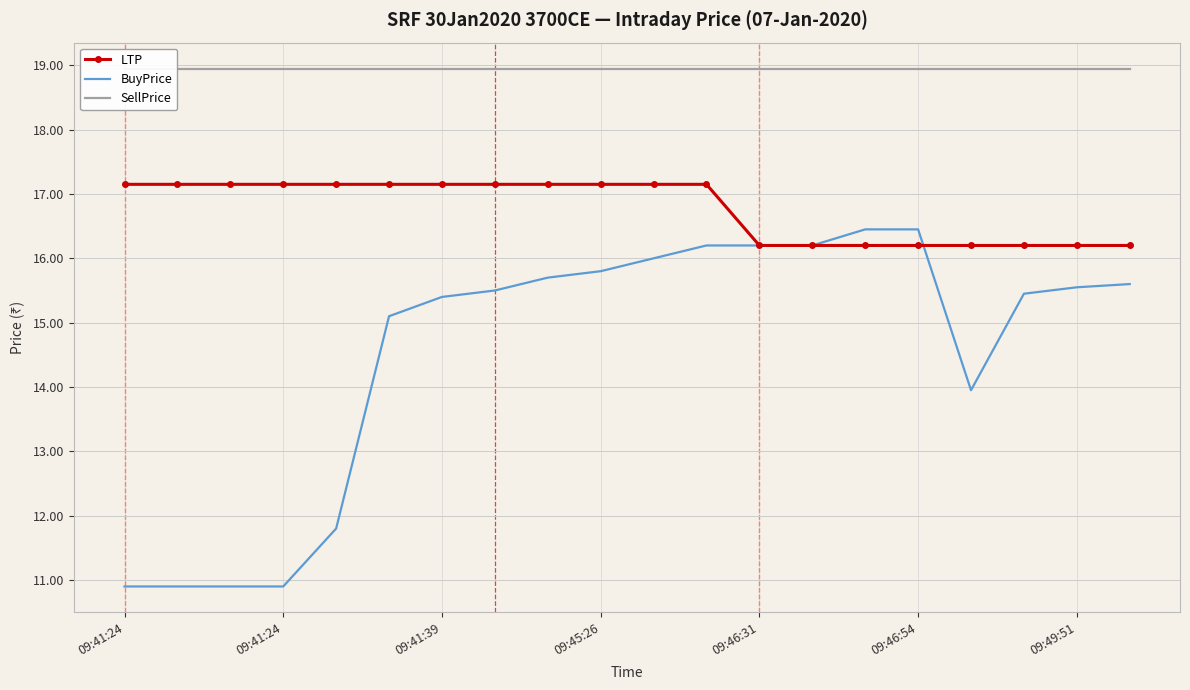

True or false: SellPrice has more than 2 points higher than both neighbors.

False